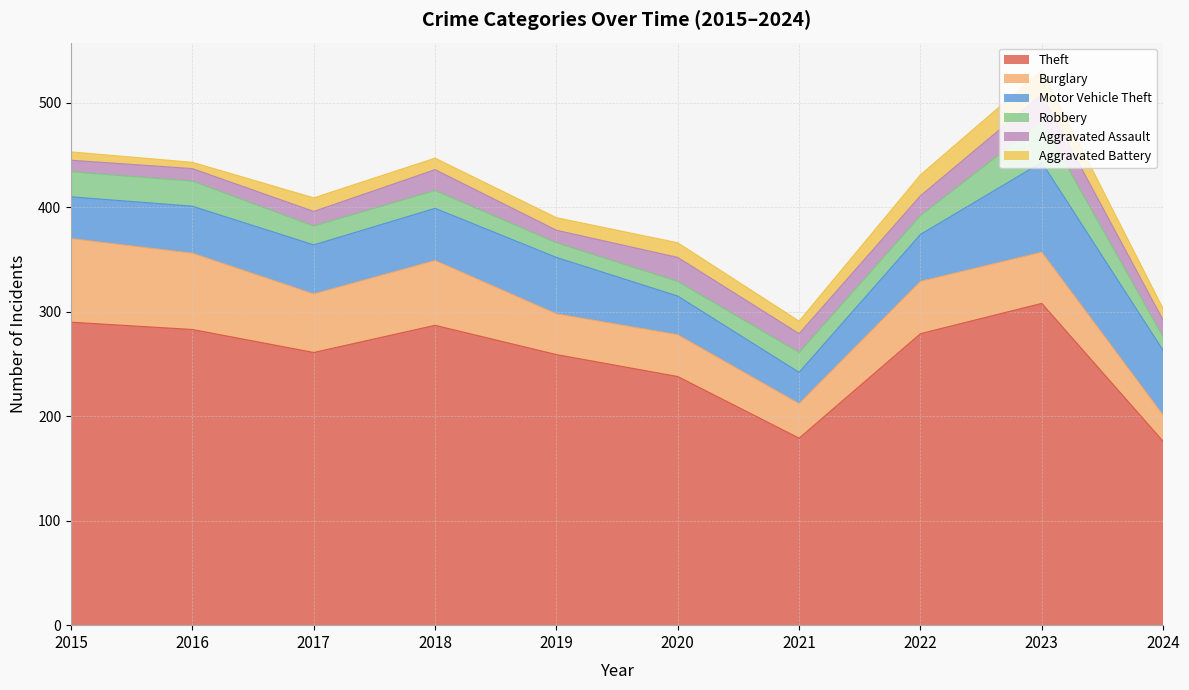

How many data points in Robbery are above 18?

4